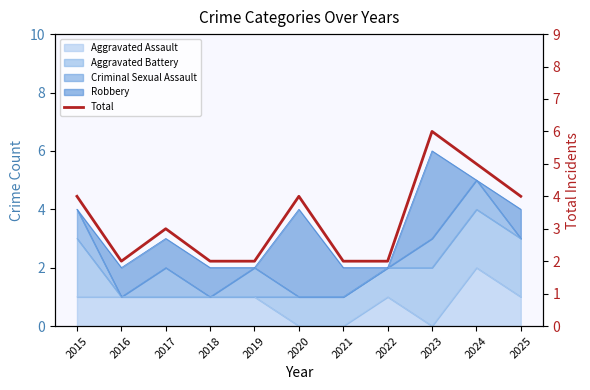

Which has a higher value, 2019 or 2018?

2019